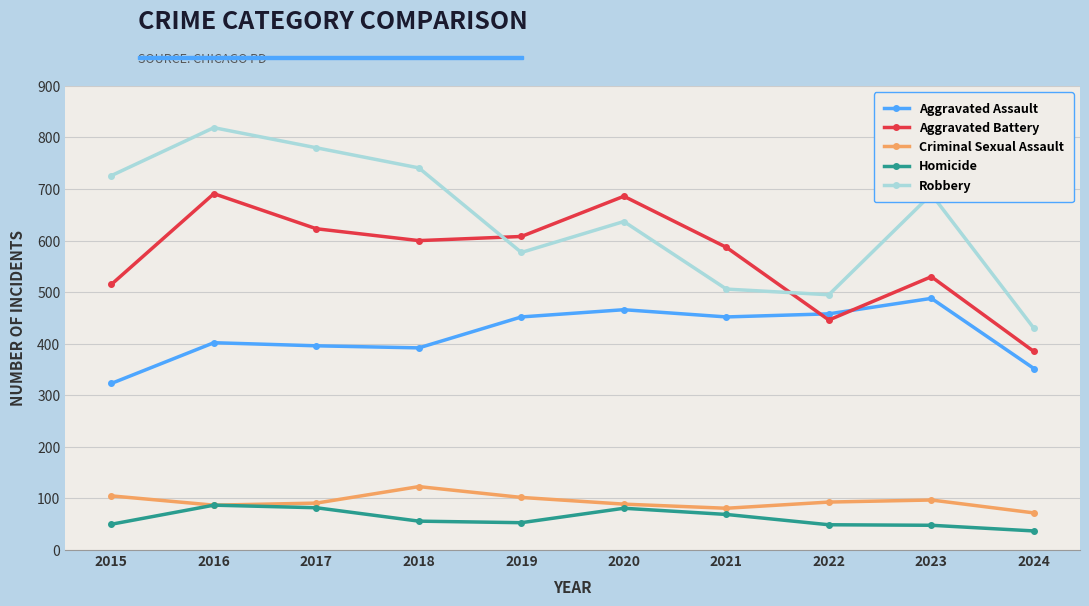

The value of Aggravated Assault at 2019 is 452. True or false?

True